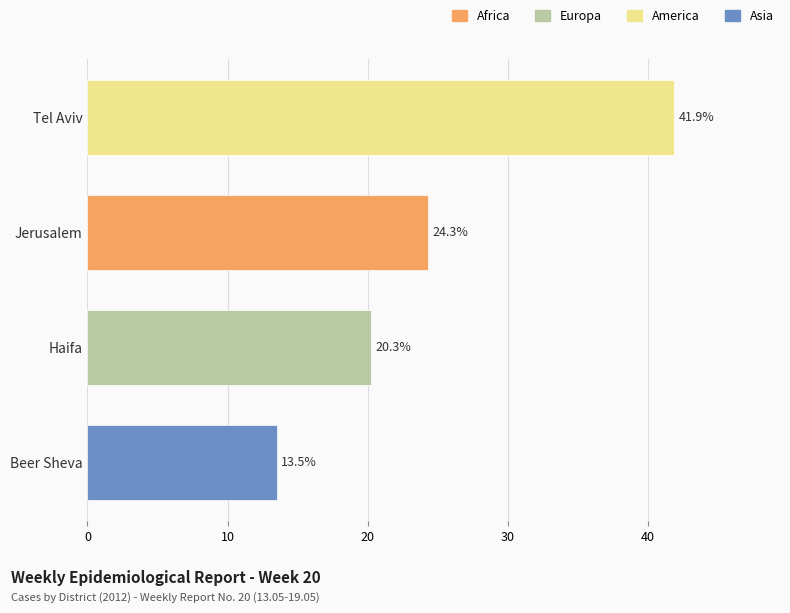

How many values are below 24?

2